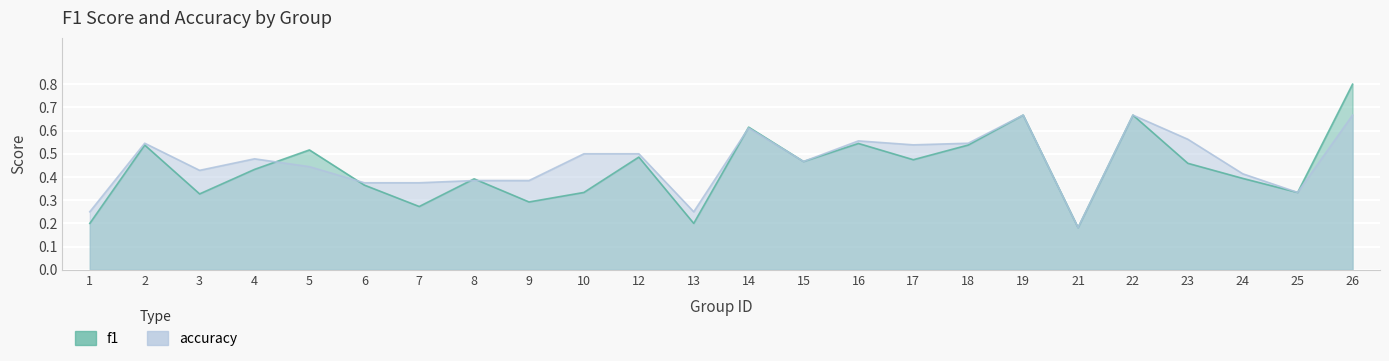

What is the value of the accuracy point at the 20th from the left?

0.7